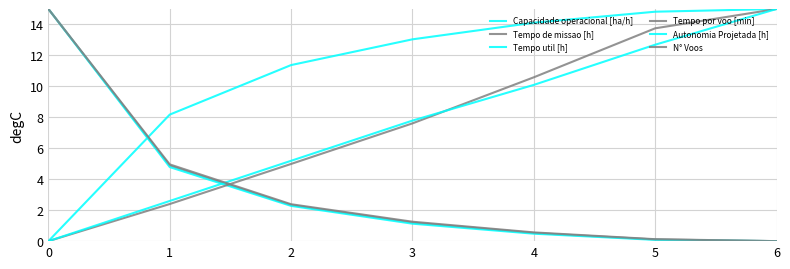

What is the difference between the maximum and minimum values in the Tempo de missao [h] series?

15.0